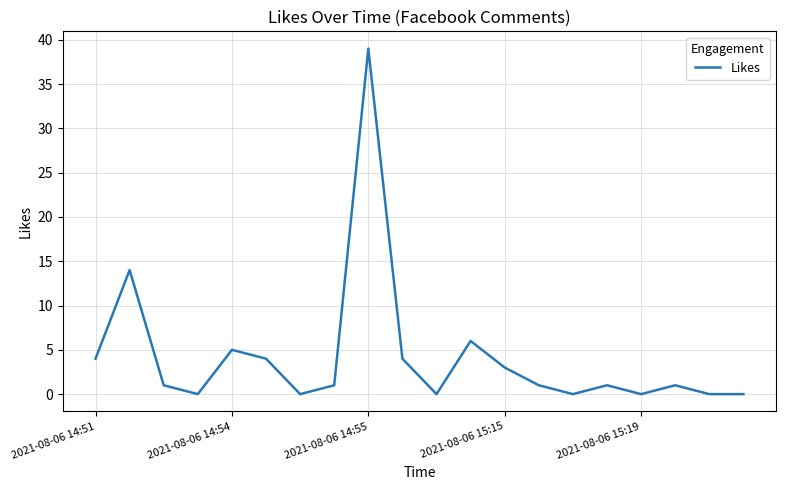

True or false: the data has more than 1 interior local peaks.

True